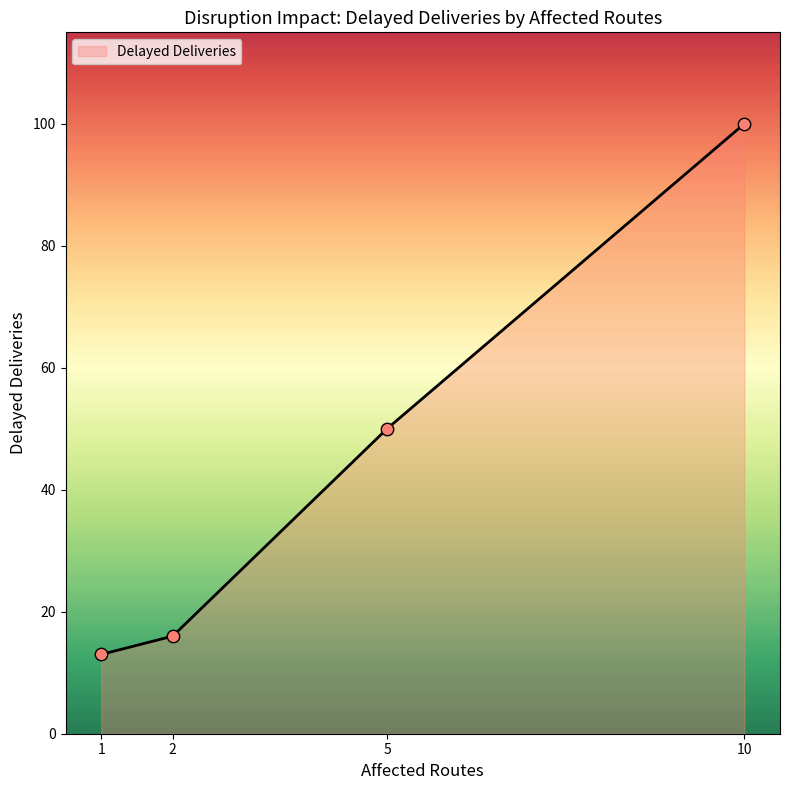

What is the change in value from 1 to 5?

+37